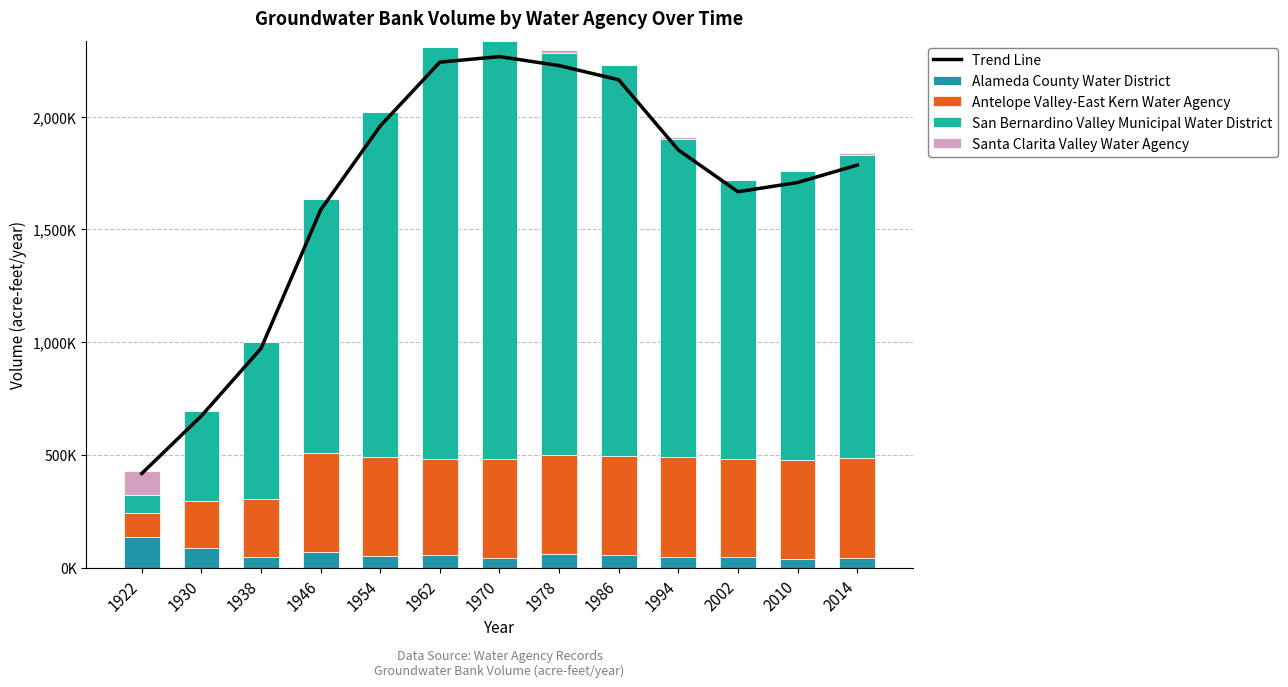

What is the lowest value of the Antelope Valley-East Kern Water Agency series?

109329.7